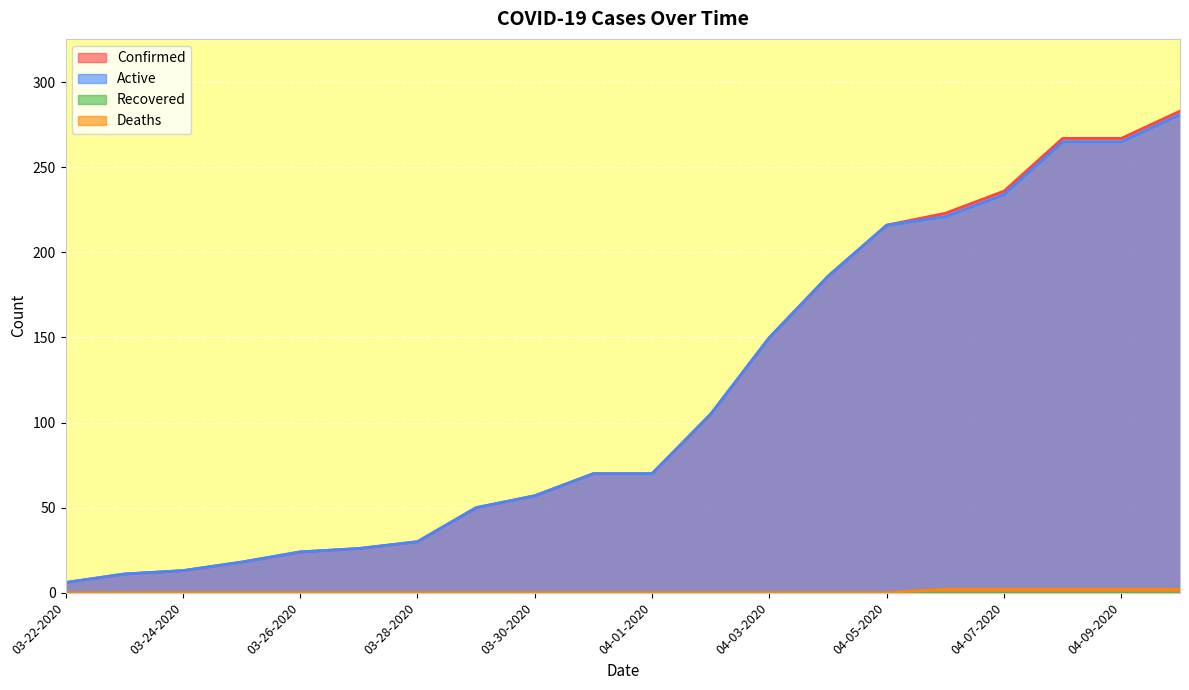

True or false: Deaths and Active cross at least once.

False